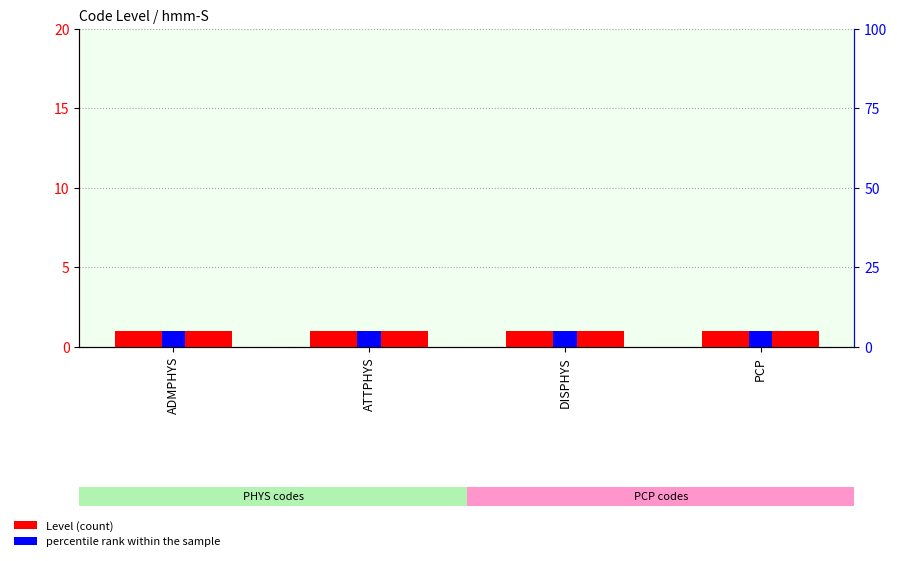

Which has a higher value, ATTPHYS or DISPHYS?

ATTPHYS